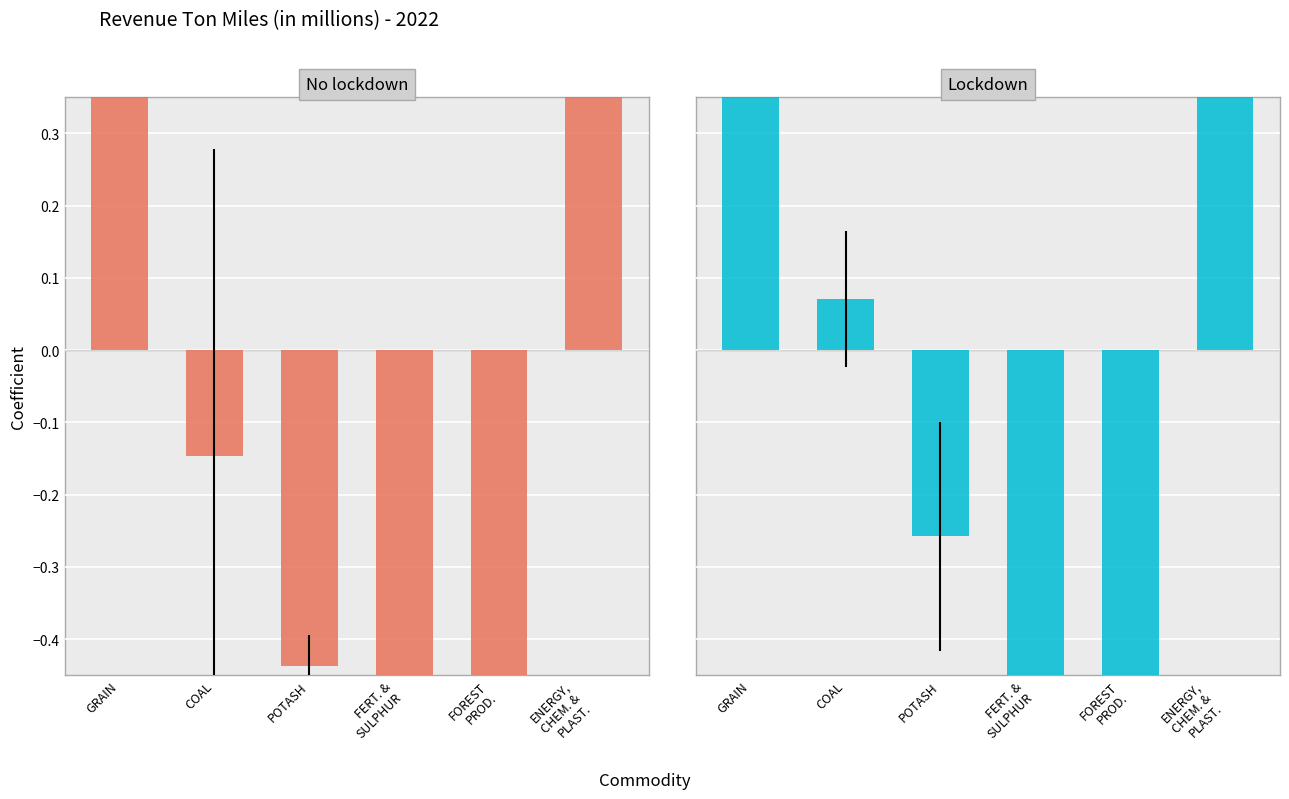

Is it true that No lockdown equals -0.8 at FERT. &
SULPHUR?

True